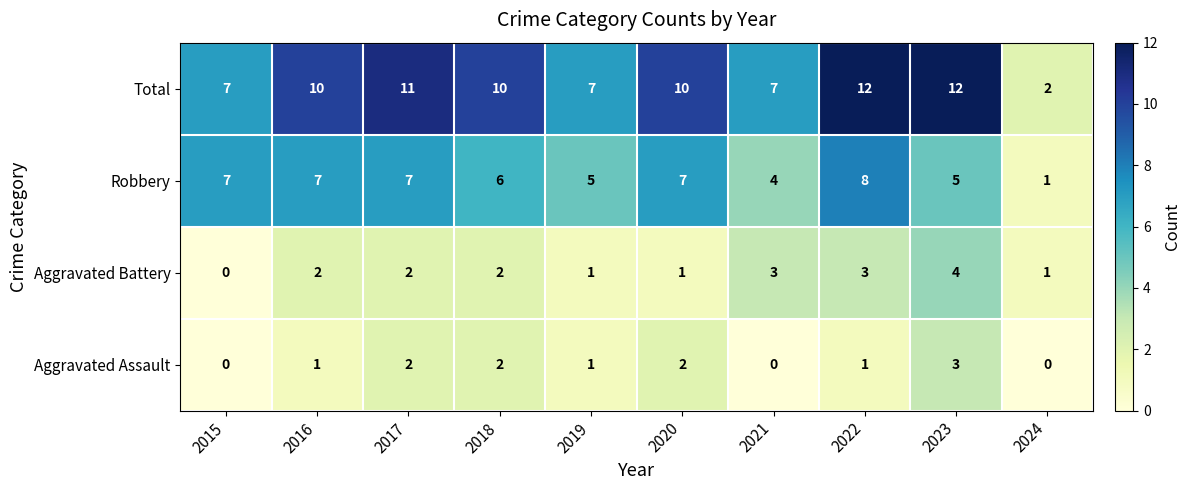

What is the difference between the highest and lowest values at 2016?

9